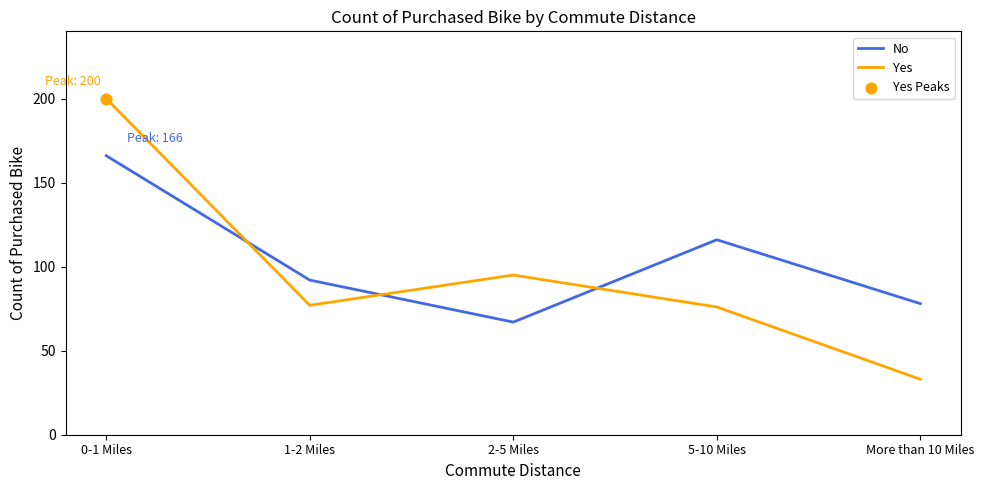

At how many categories does at least one series exceed 82?

4